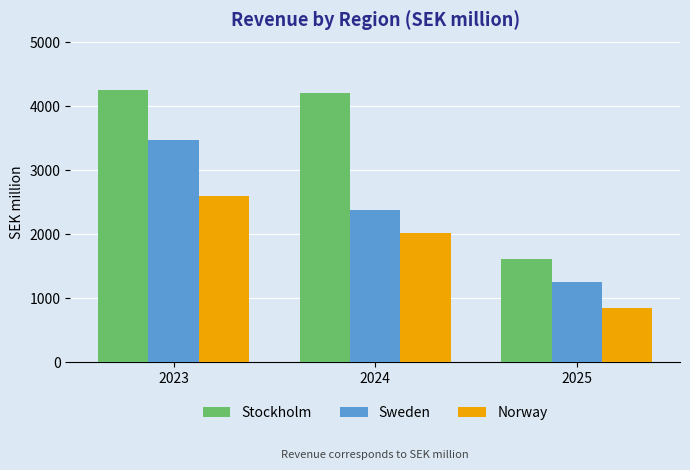

Between 2023 and 2025, which series saw the biggest shift?

Stockholm